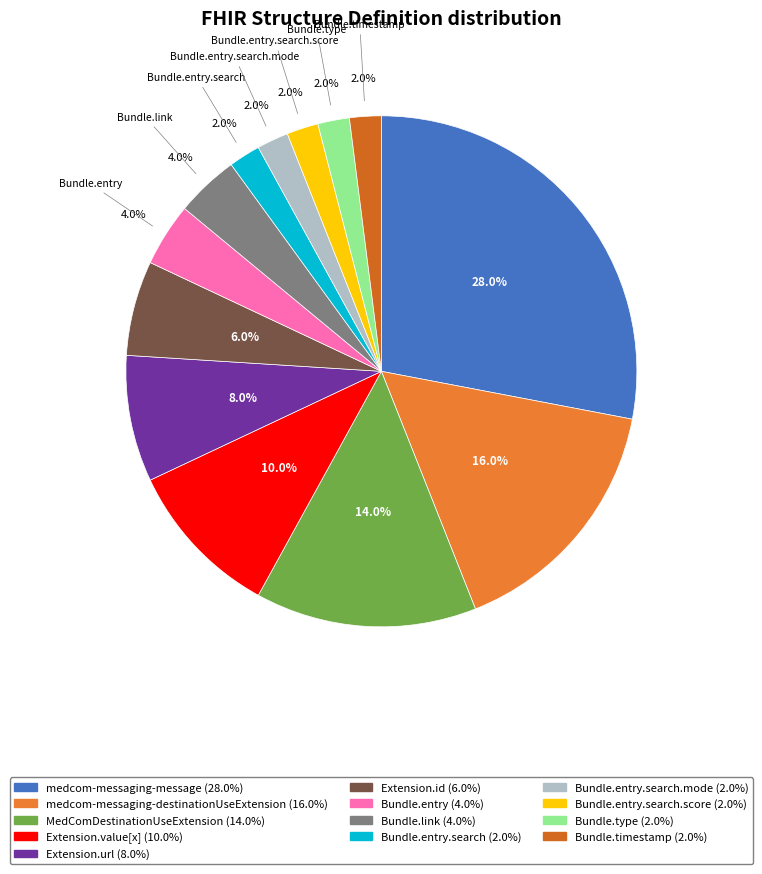

Which slice is the largest?

medcom-messaging-message